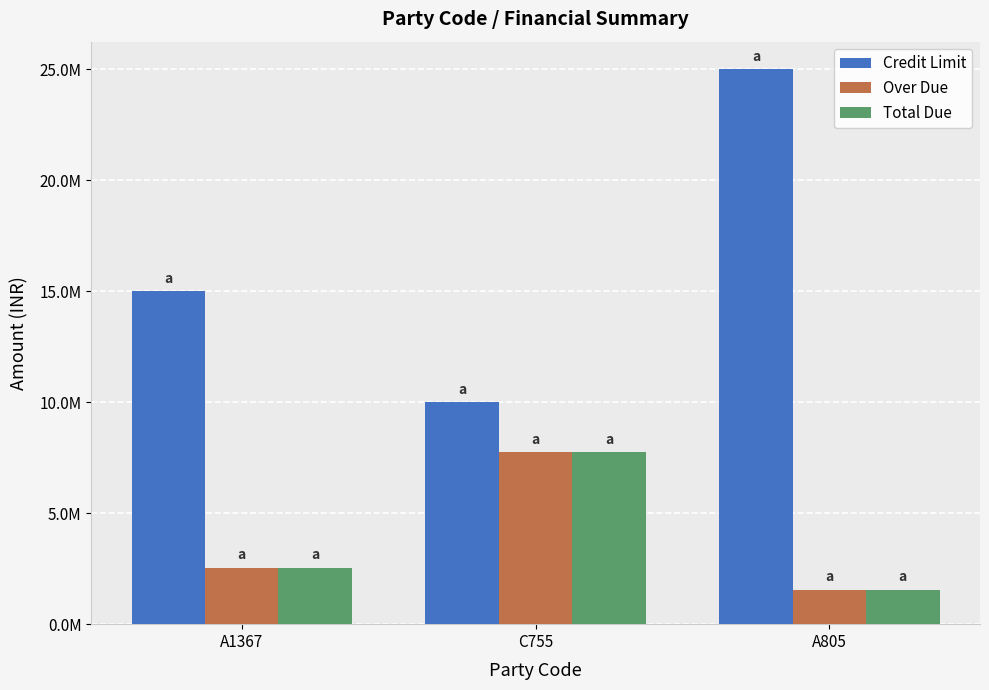

What is the minimum value for Over Due?

1538448